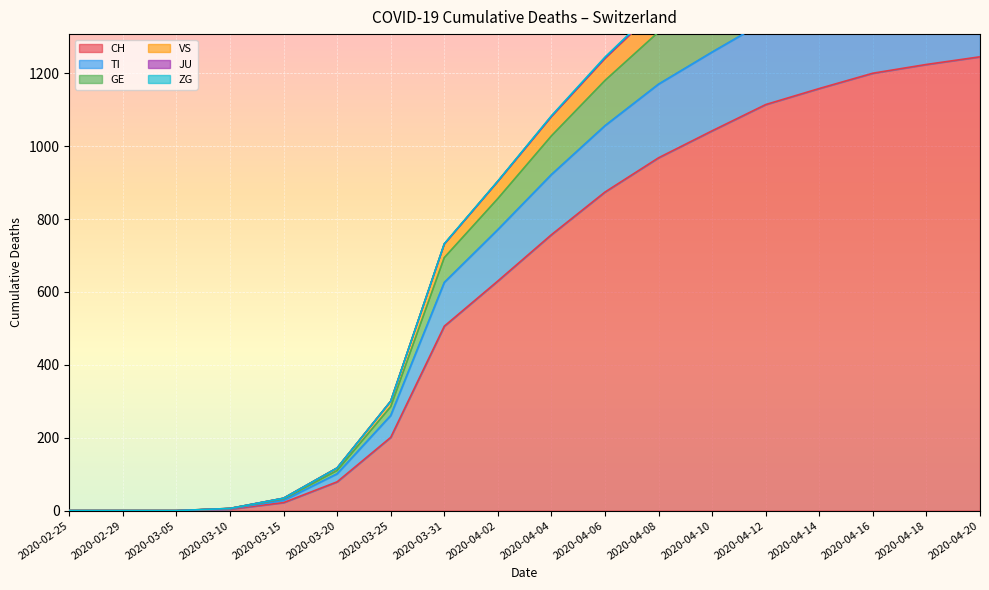

What is the highest value of the CH series?

1245